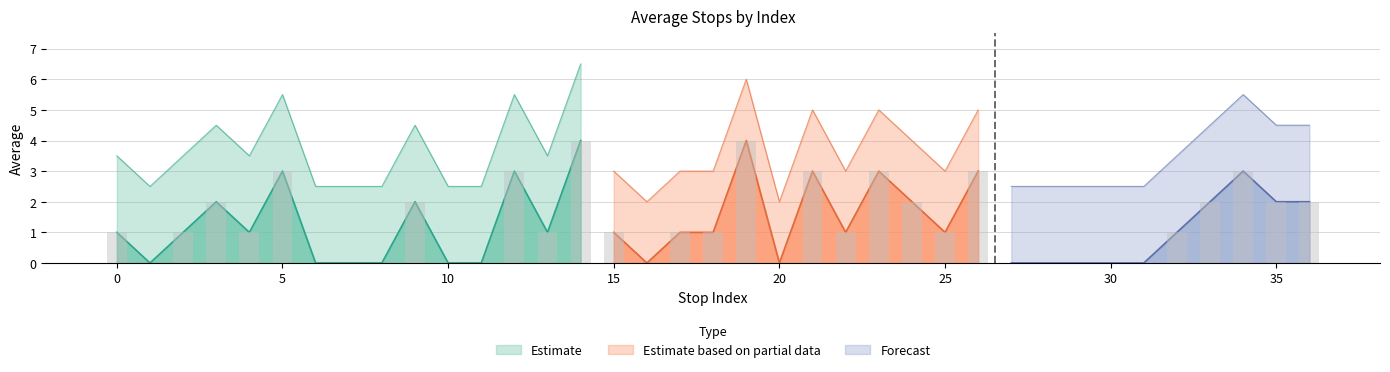

How many data points are above 1?

14